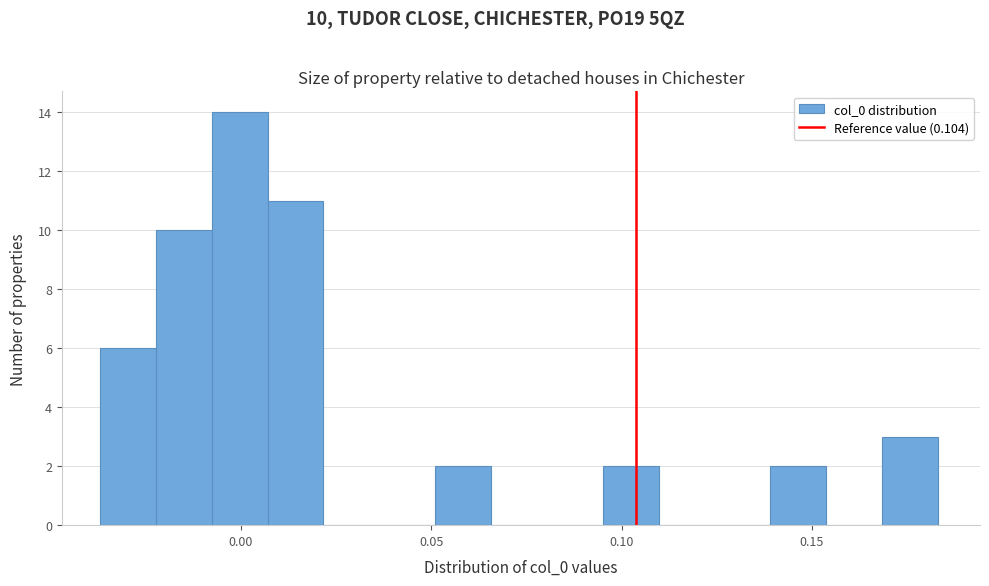

Read against the x-axis, roughly where is the centre of the tallest bar?

0.000